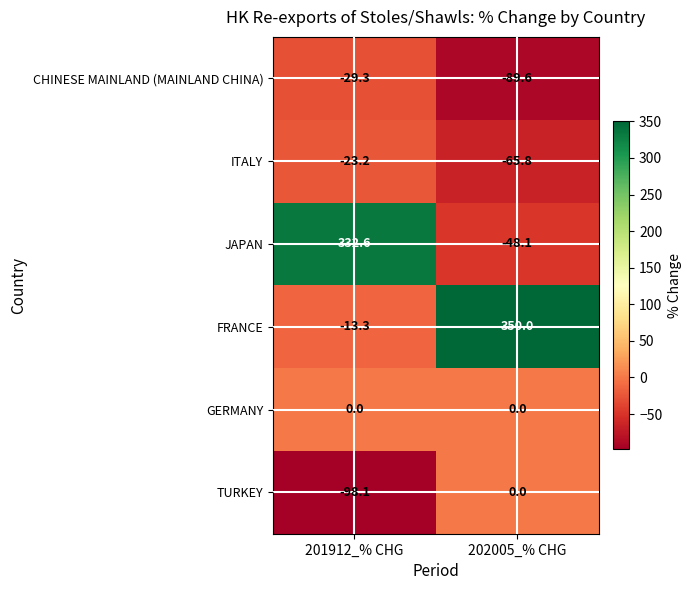

Which category has the highest value in the FRANCE series?

202005_% CHG